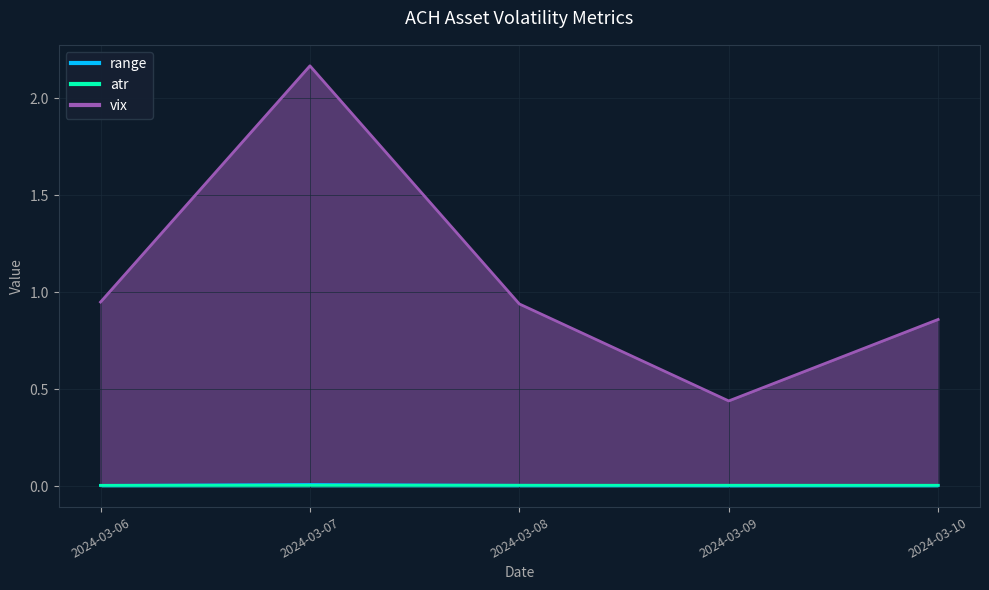

Reading right to left, what are all the values shown in this chart?

range: 2024-03-06=0.0	2024-03-07=0.0	2024-03-08=0.0	2024-03-09=0.0	2024-03-10=0.0
atr: 2024-03-06=0.0	2024-03-07=0.0	2024-03-08=0.0	2024-03-09=0.0	2024-03-10=0.0
vix: 2024-03-06=0.9	2024-03-07=2.2	2024-03-08=0.9	2024-03-09=0.4	2024-03-10=0.9